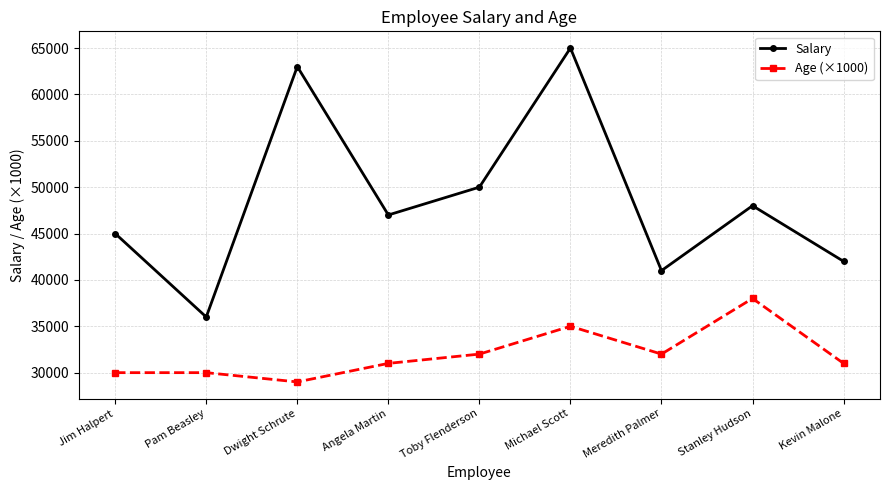

Which series has the largest total across all categories?

Salary